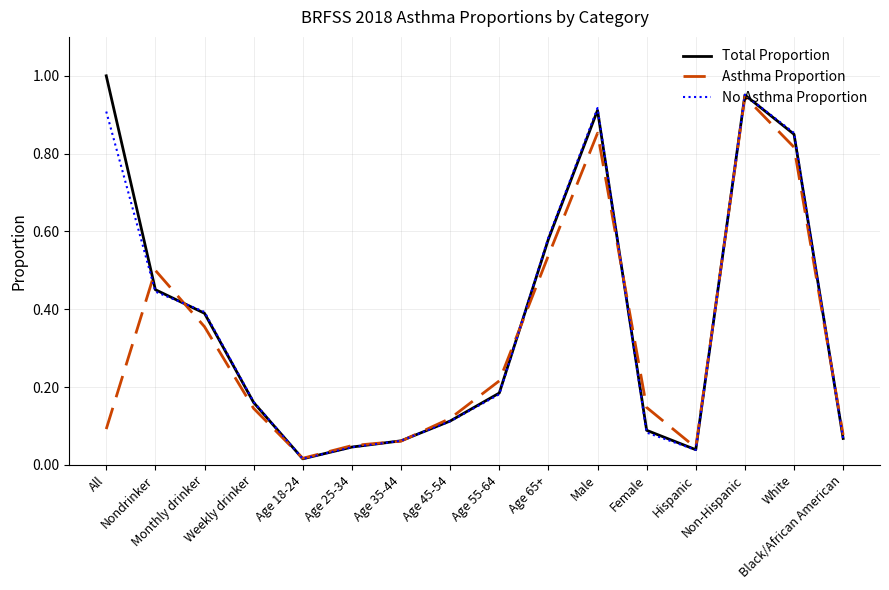

In Total Proportion, how many points are lower than both neighbors (excluding endpoints)?

2